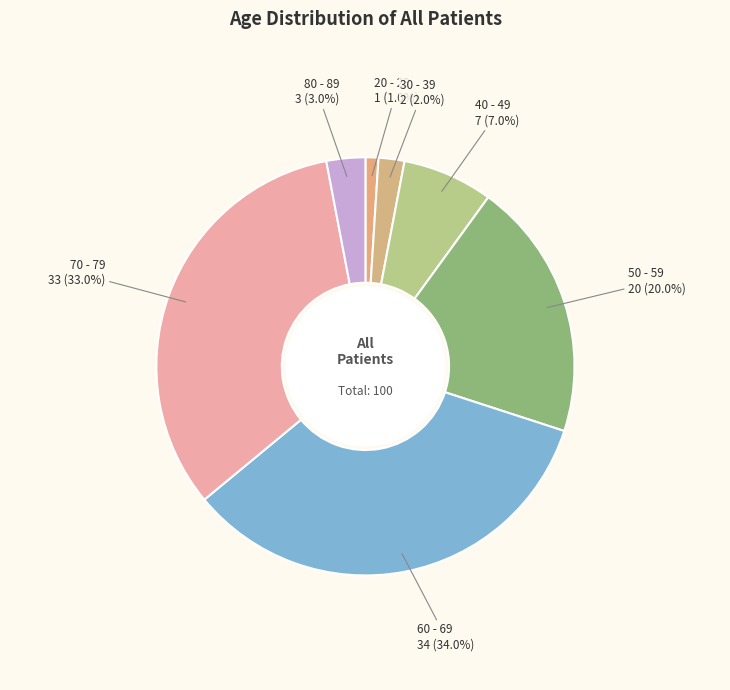

To the nearest percent, what percentage of the pie is 20 - 29?

1%